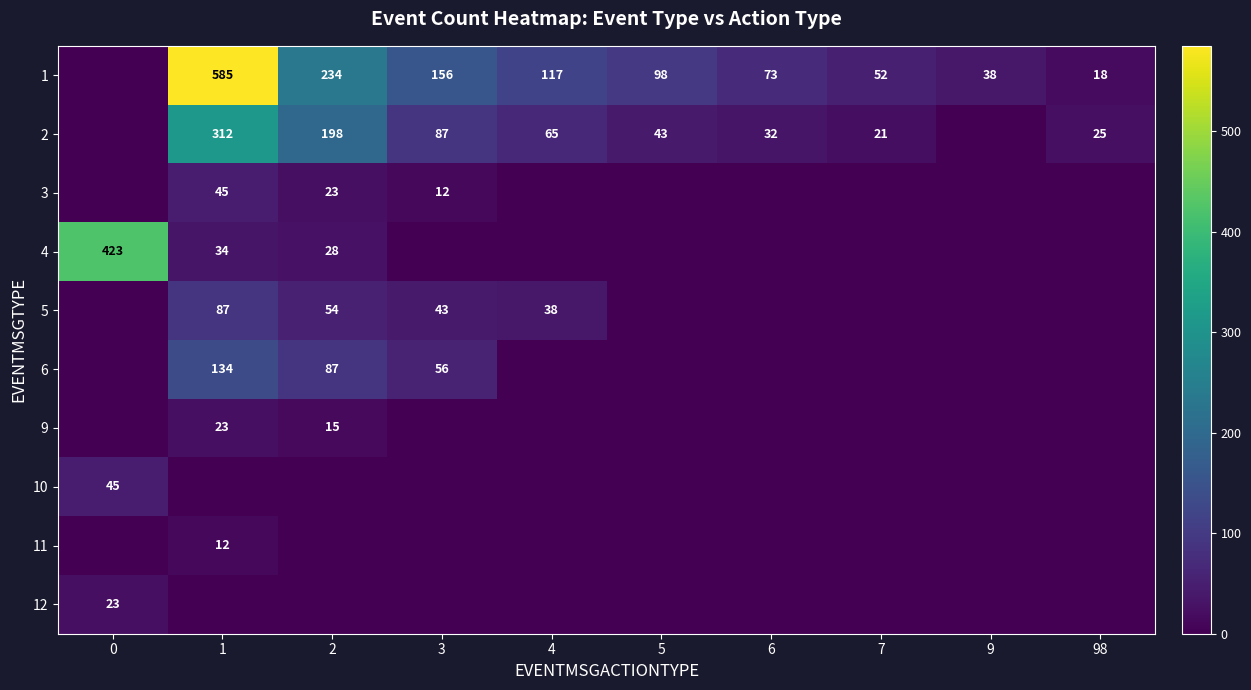

The value of 1 at 7 is 52. True or false?

True